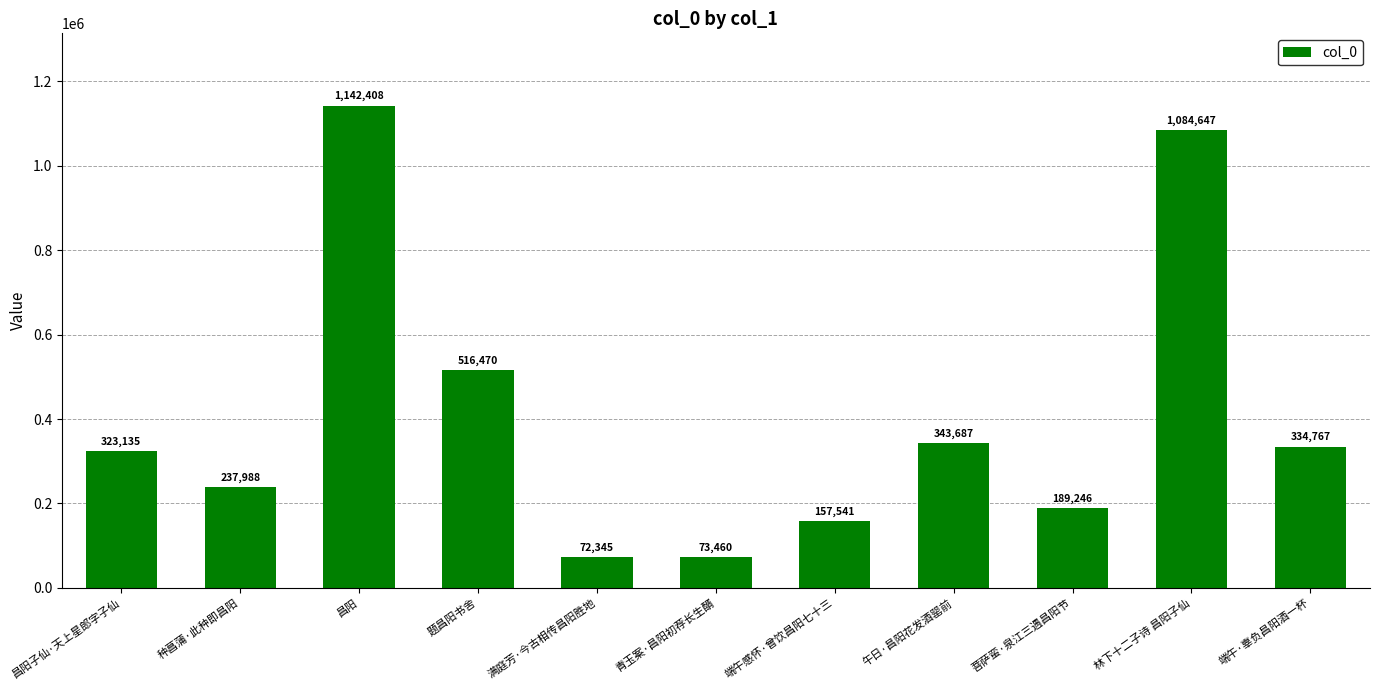

Which category has the lowest value across all series?

满庭芳·今古相传昌阳胜地